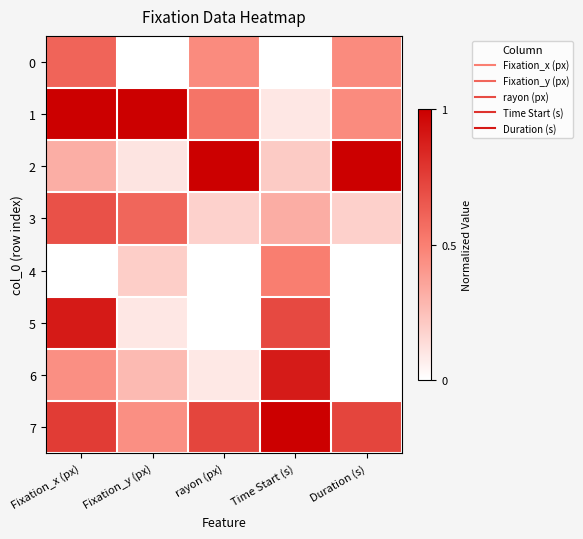

What is the difference between the highest and lowest values at Fixation_y (px)?

1.0